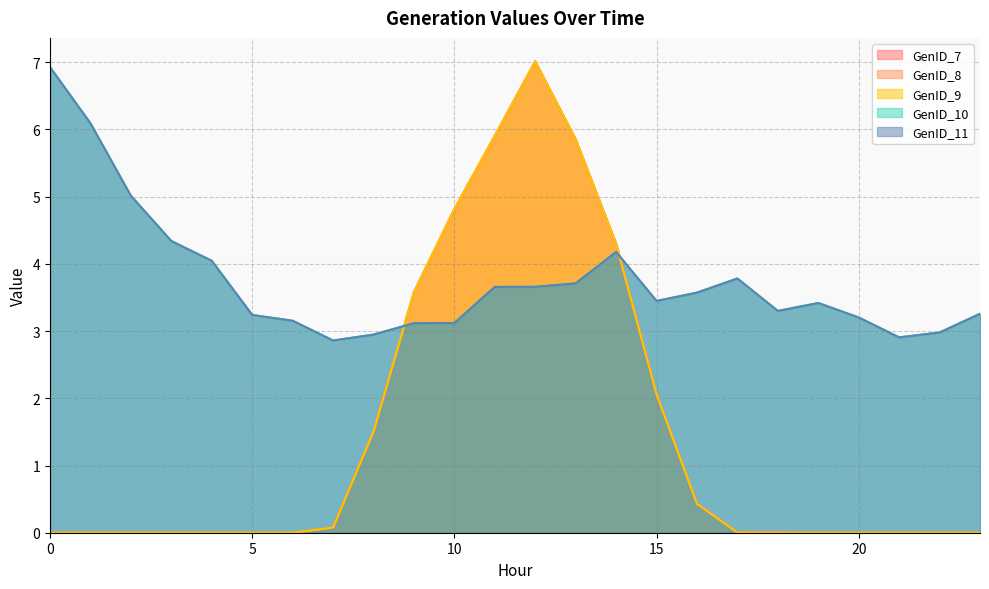

Count the number of categories in the chart.

24